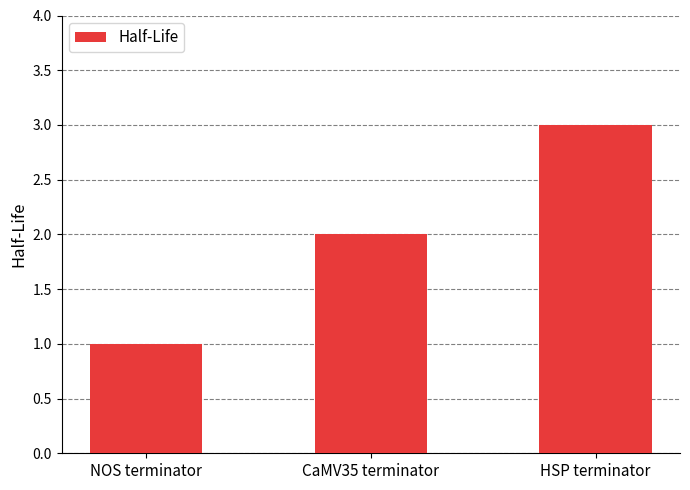

What is the sum of the values at HSP terminator and NOS terminator?

4